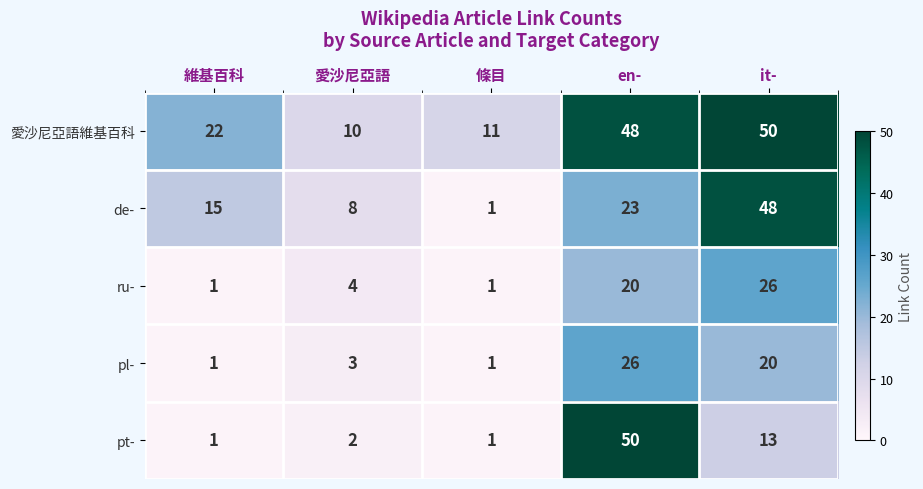

What is the difference between the de- values at en- and 維基百科?

8